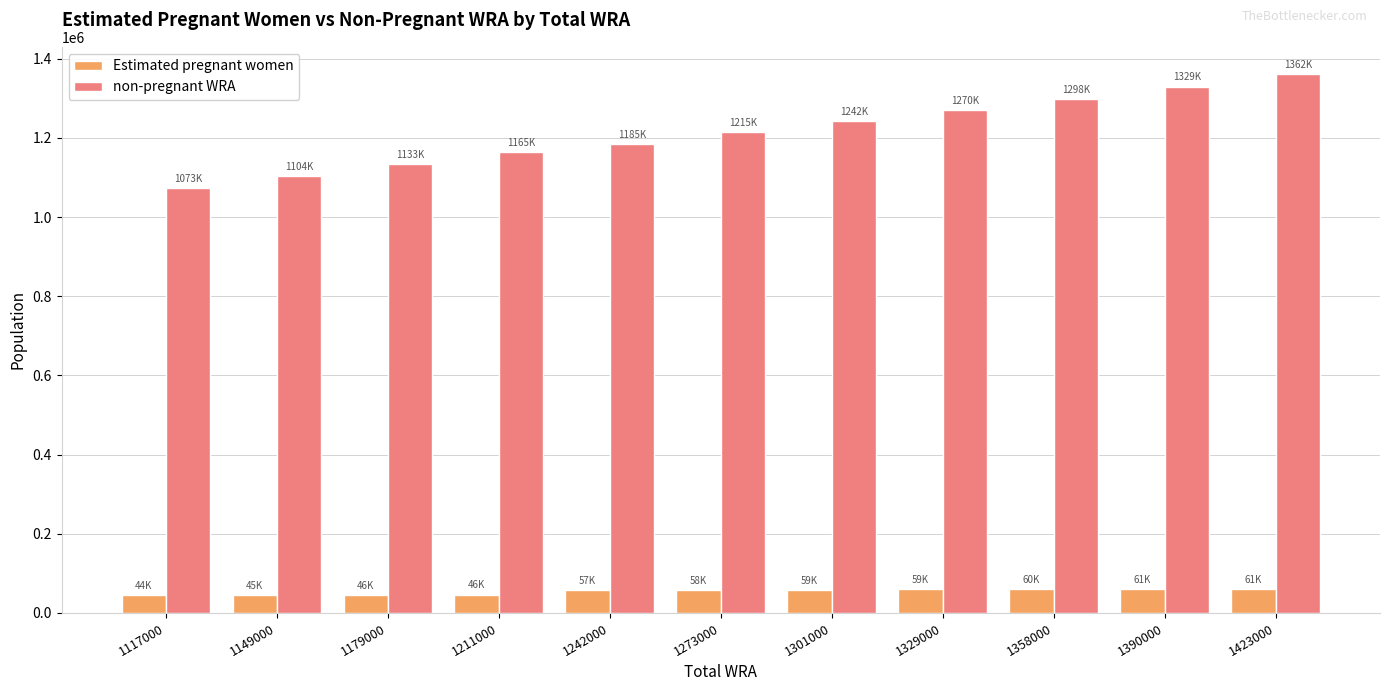

At how many categories does at least one series exceed 414810?

11